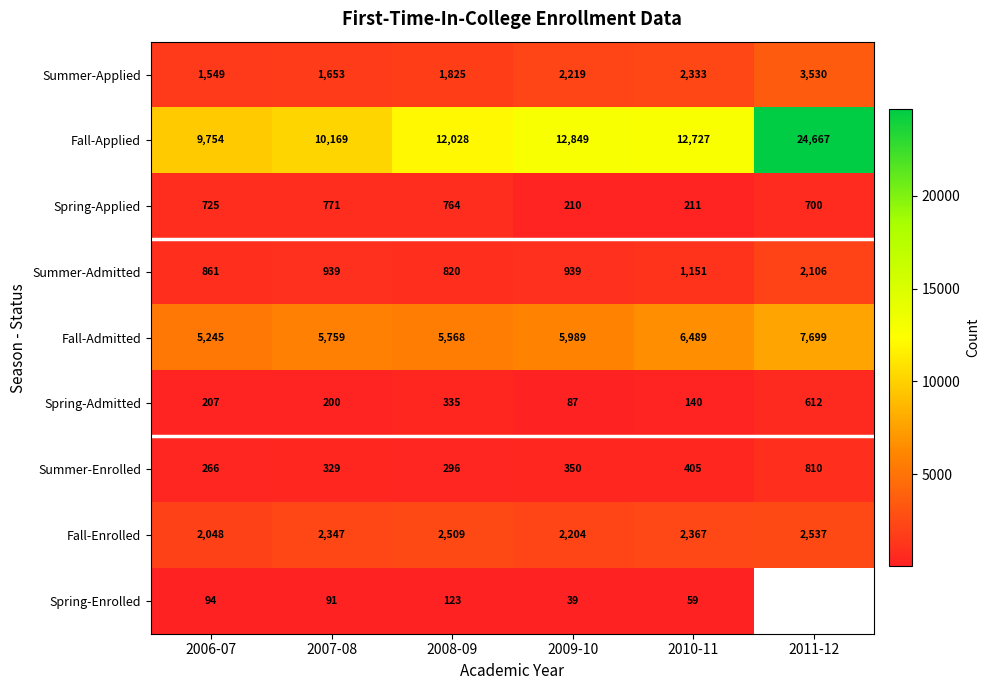

At which category is the sum across all series the highest?

2010-11